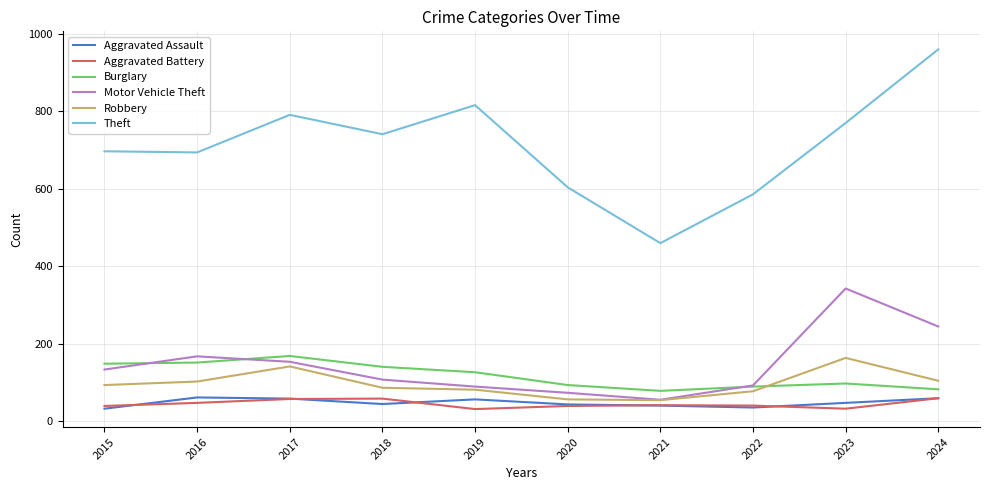

True or false: Theft and Robbery cross at least once.

False